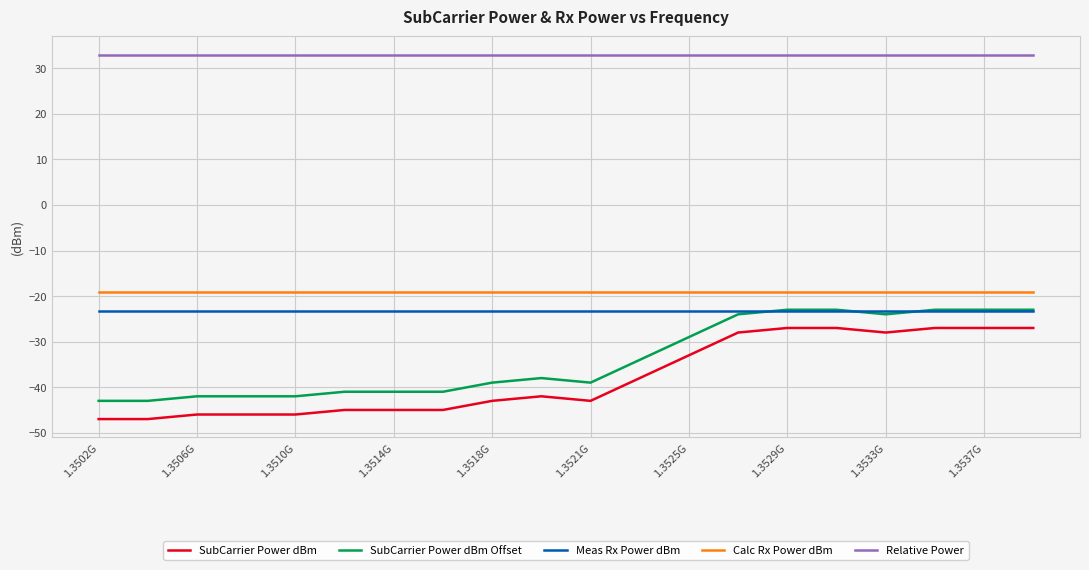

Which series has the largest total across all categories?

Relative Power